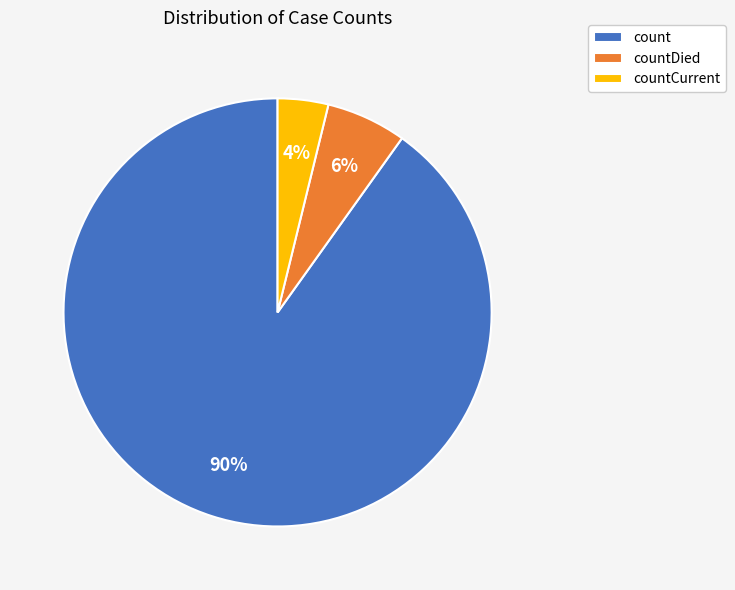

The countDied slice represents 6% of the pie. True or false?

True